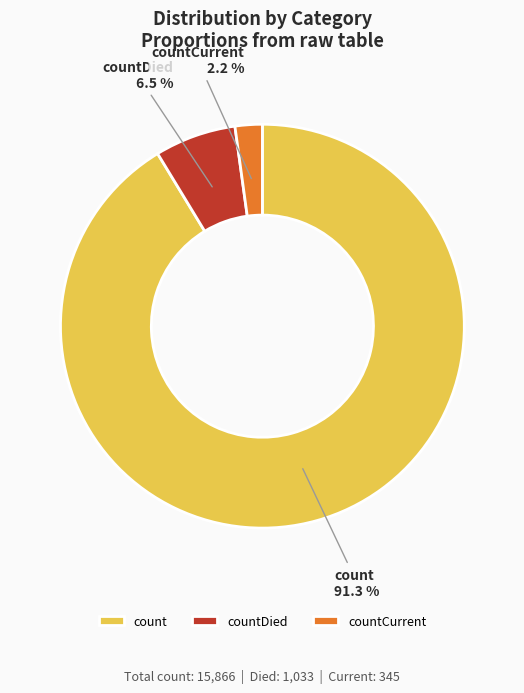

Count the number of slices in the pie.

3